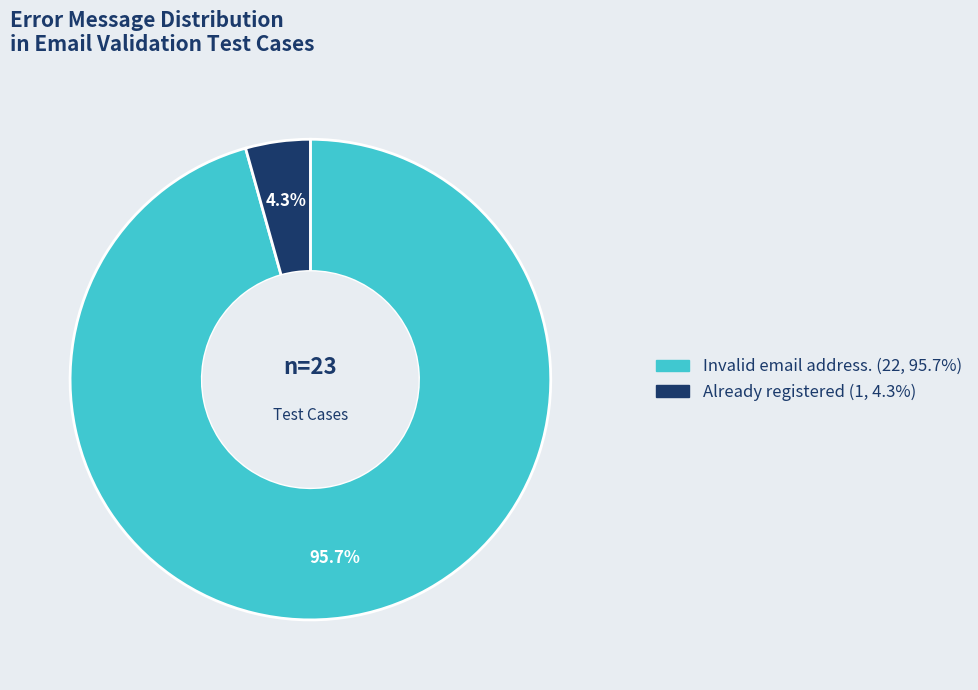

Is there a majority slice in this chart?

Yes